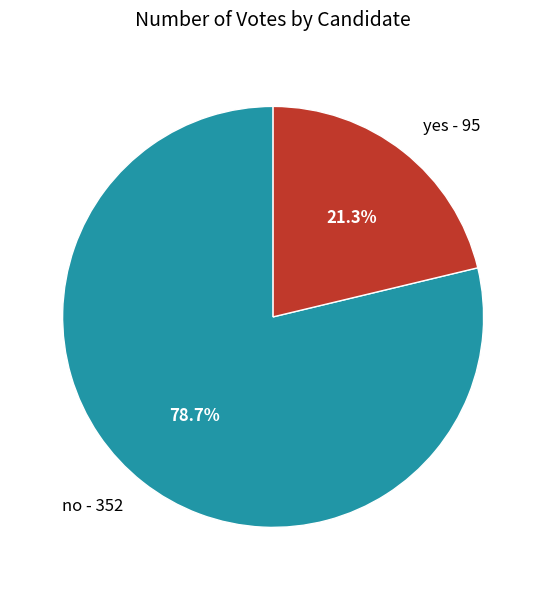

How much of the chart is everything except no?

21.3%